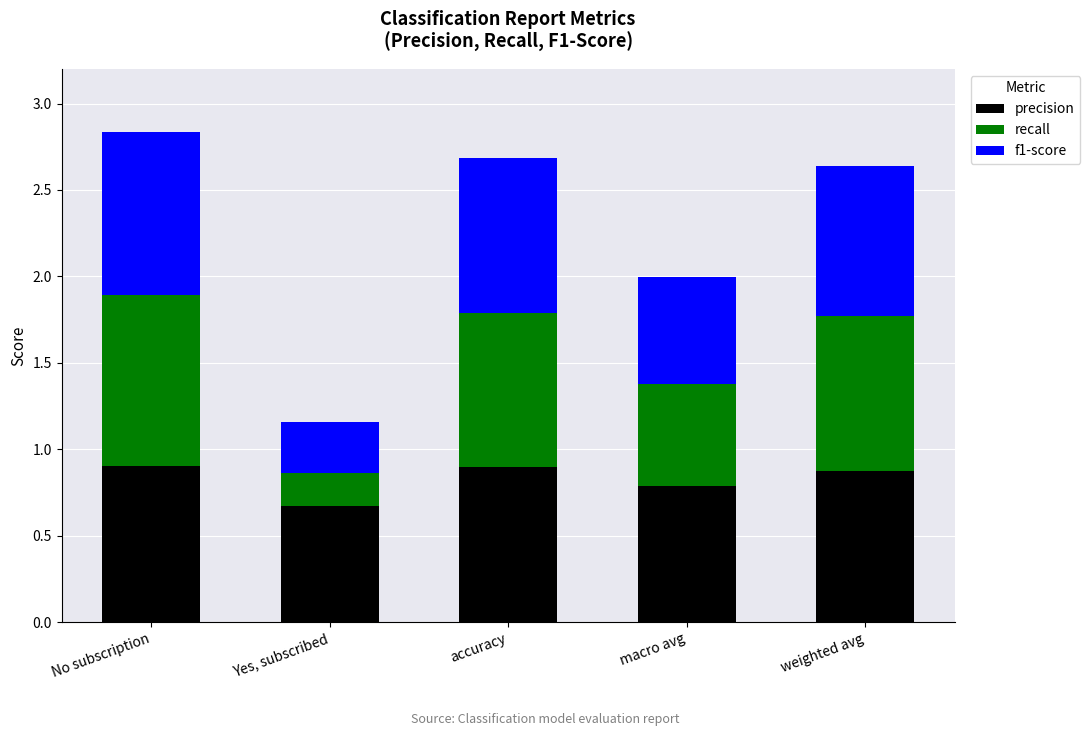

At which label does precision reach its minimum?

Yes, subscribed